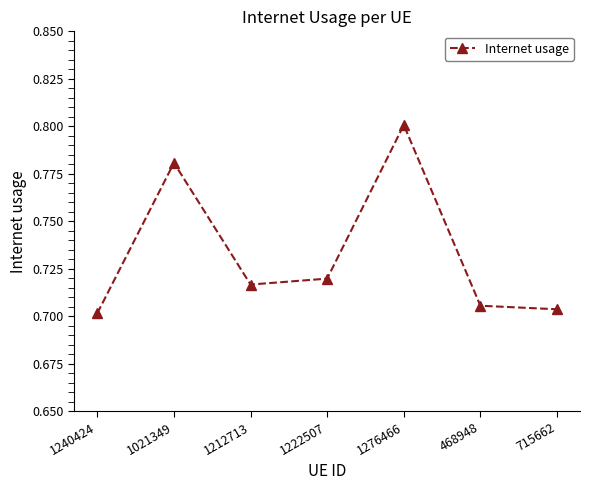

What position from the right is 1021349?

6